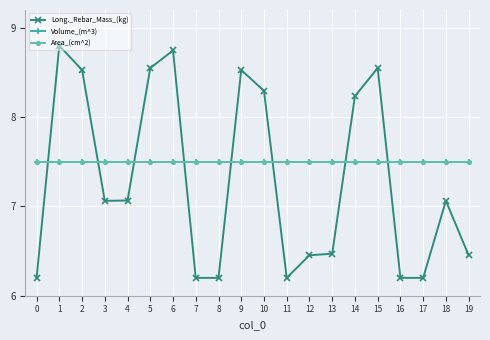

Is it true that Area_(cm^2) equals 7.5 at 1?

True